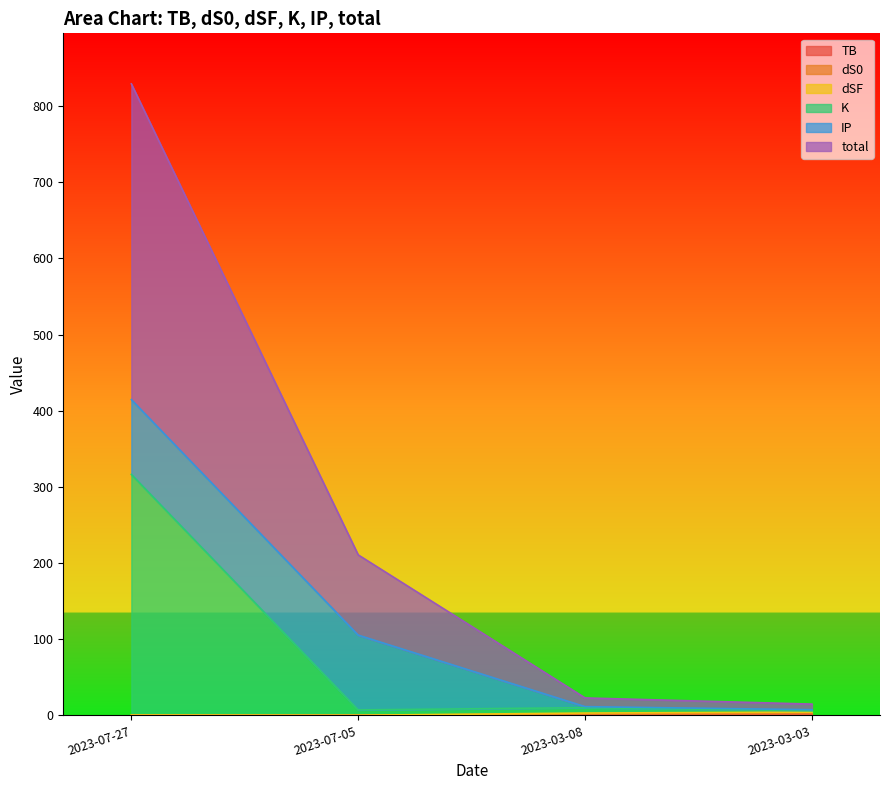

Does the chart have visible grid lines?

No